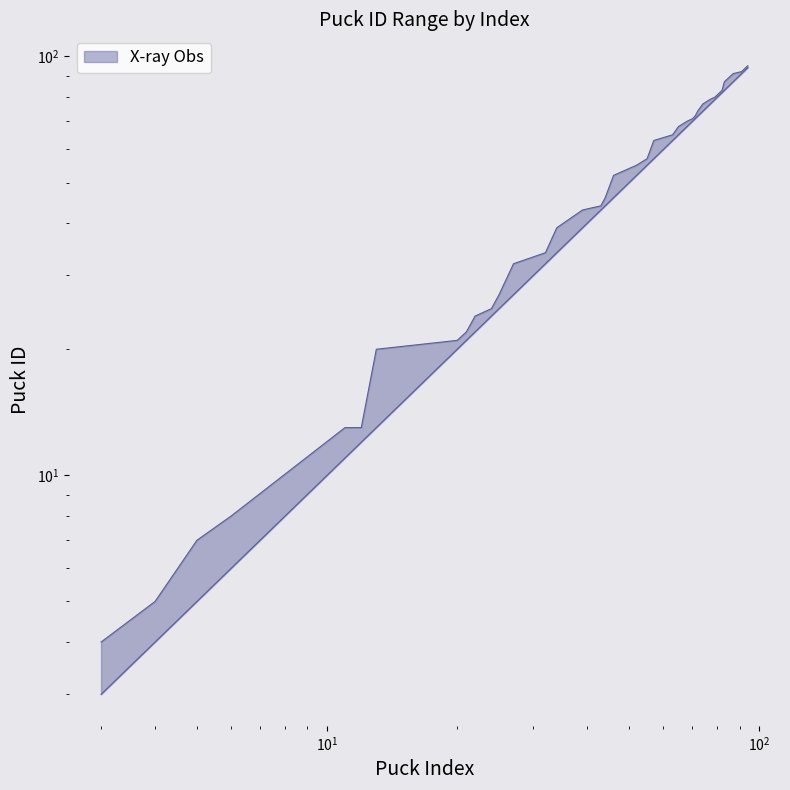

True or false: Puck ID upper has a value of 92 at 52.

False